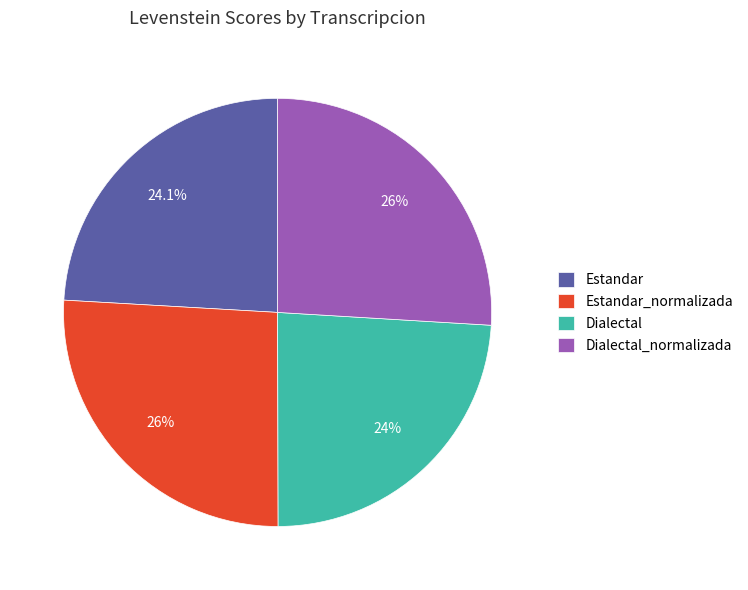

True or false: Dialectal_normalizada accounts for 32% of the total.

False